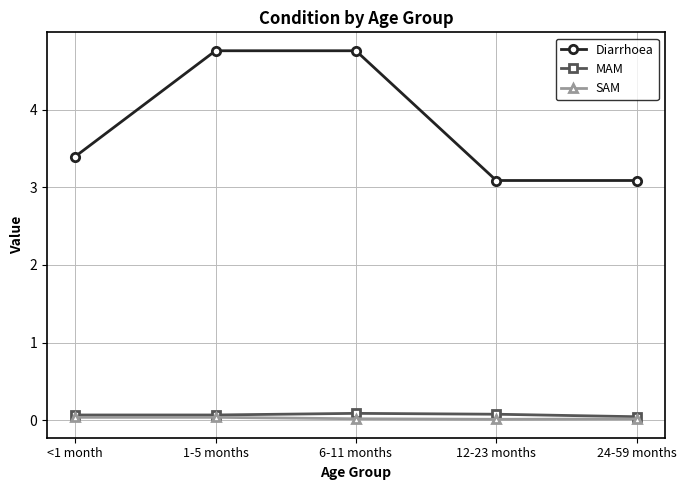

Which series has the largest total across all categories?

Diarrhoea